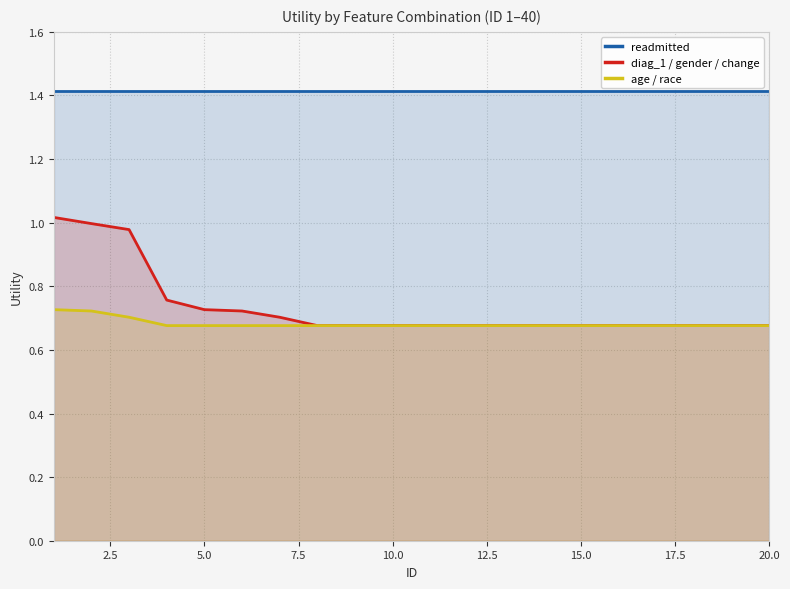

Reading left to right, extract all data points from this chart.

readmitted: 1.4	1.4	1.4	1.4	1.4	1.4	1.4	1.4	1.4	1.4	1.4	1.4	1.4	1.4	1.4	1.4	1.4	1.4	1.4	1.4
diag_1 / gender / change: 1.0	1.0	1.0	0.8	0.7	0.7	0.7	0.7	0.7	0.7	0.7	0.7	0.7	0.7	0.7	0.7	0.7	0.7	0.7	0.7
age / race: 0.7	0.7	0.7	0.7	0.7	0.7	0.7	0.7	0.7	0.7	0.7	0.7	0.7	0.7	0.7	0.7	0.7	0.7	0.7	0.7